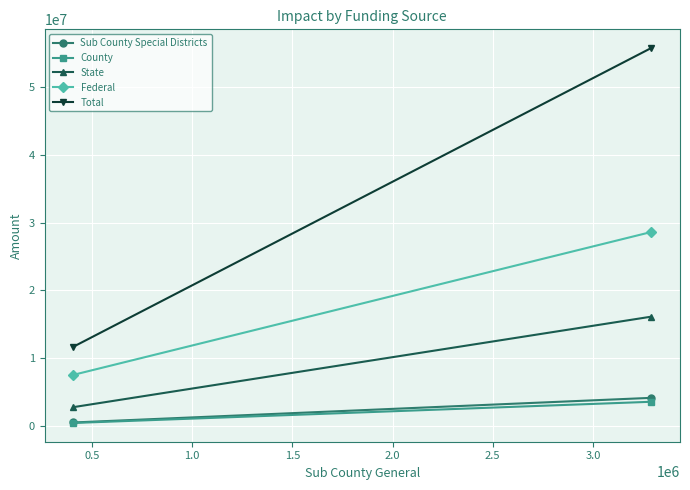

How many values in the Total series exceed 55769897?

1